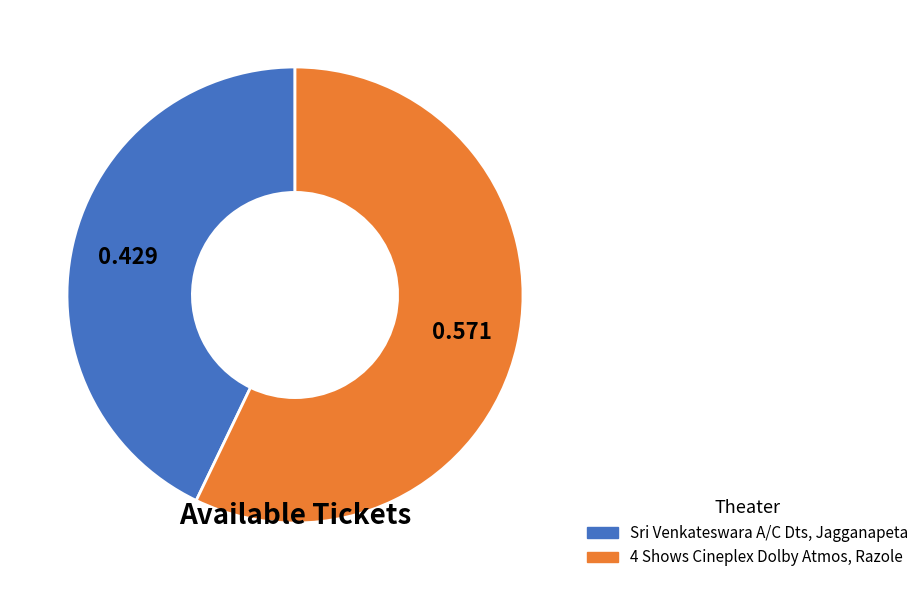

True or false: 4 Shows Cineplex Dolby Atmos, Razole accounts for 46% of the total.

False